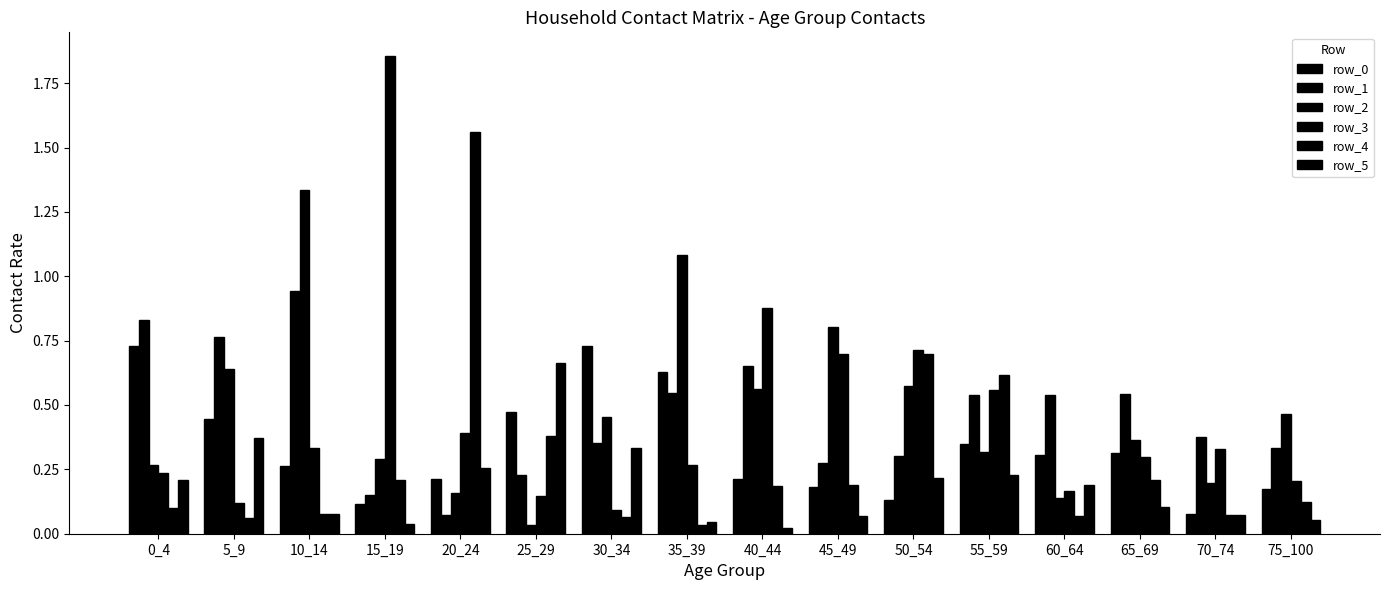

How many bars are there in each group?

6